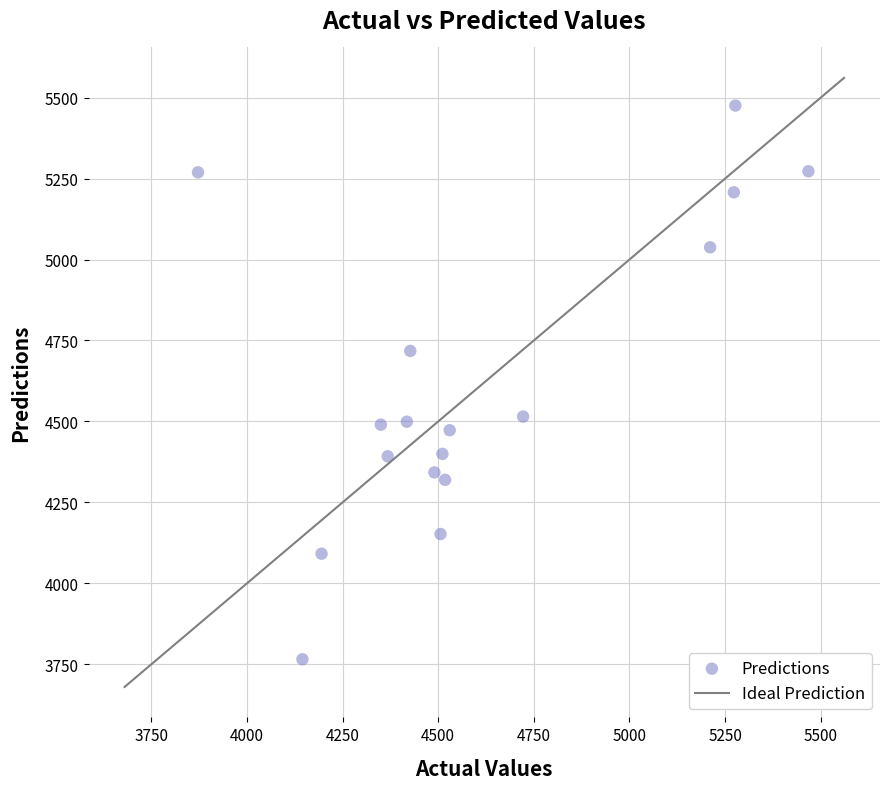

What is the range of X values (max minus min)?

1596.0